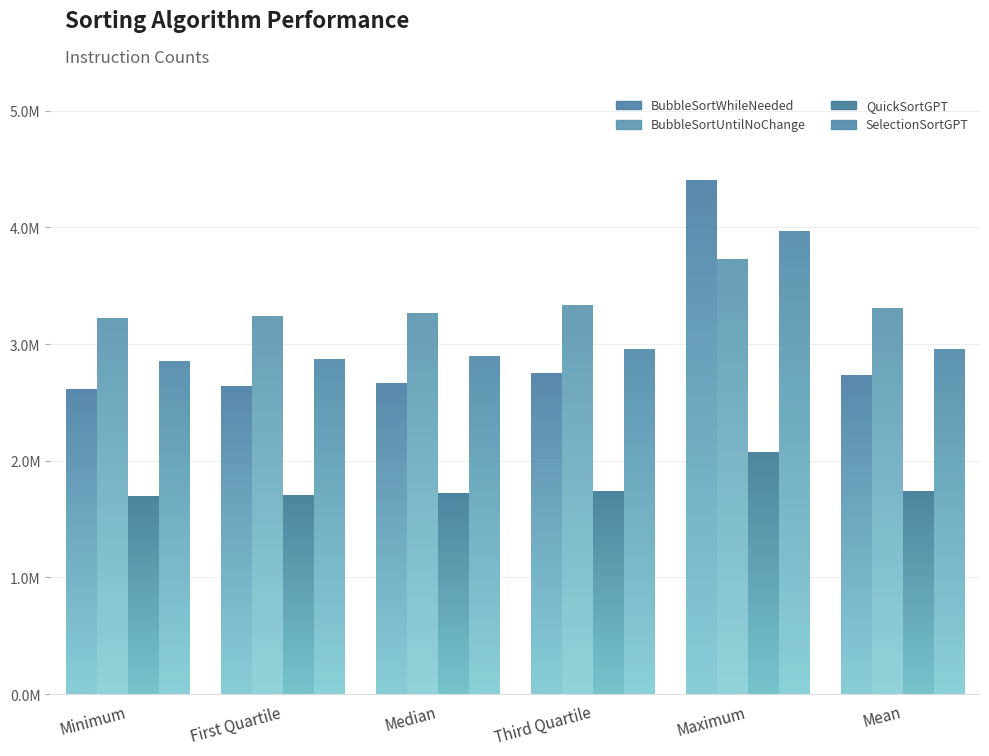

How many values in the QuickSortGPT series exceed 1717350?

3